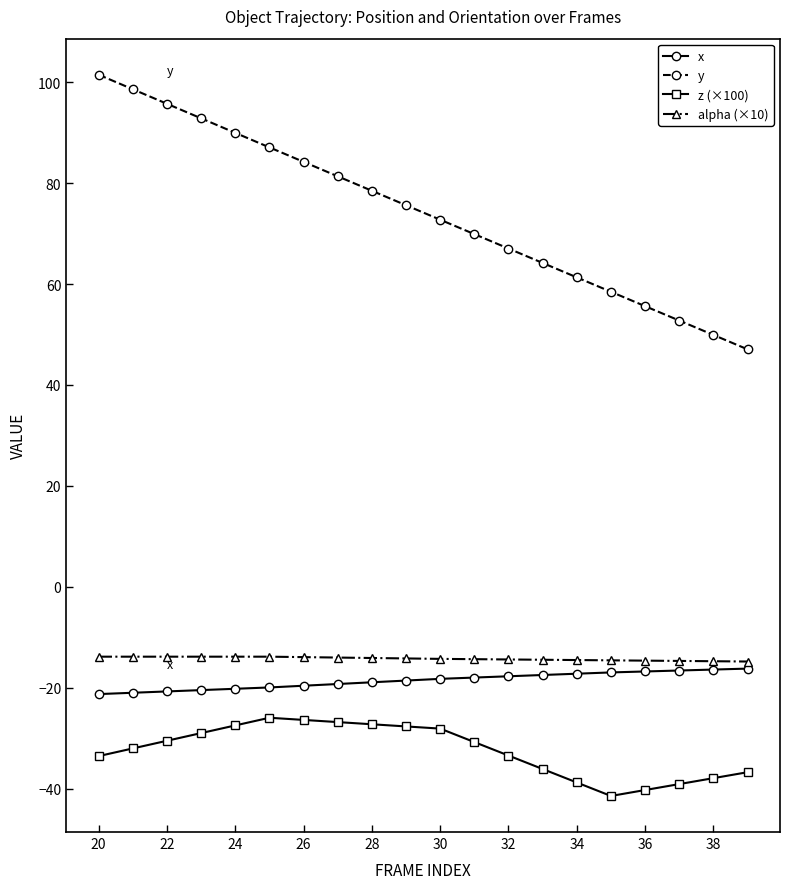

What is the highest value of the alpha (×10) series?

-13.9